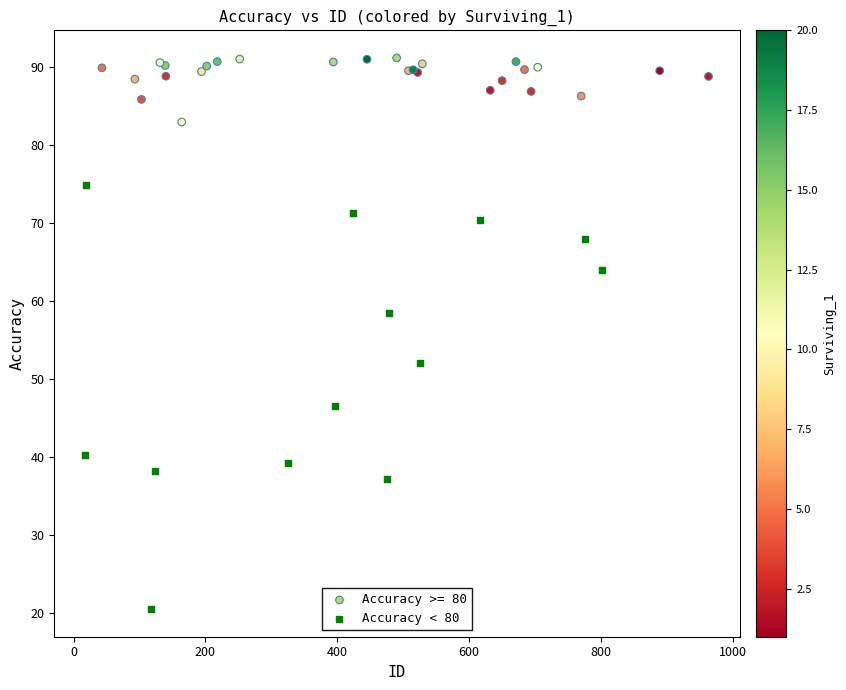

Which series contains the highest Y value?

Accuracy >= 80